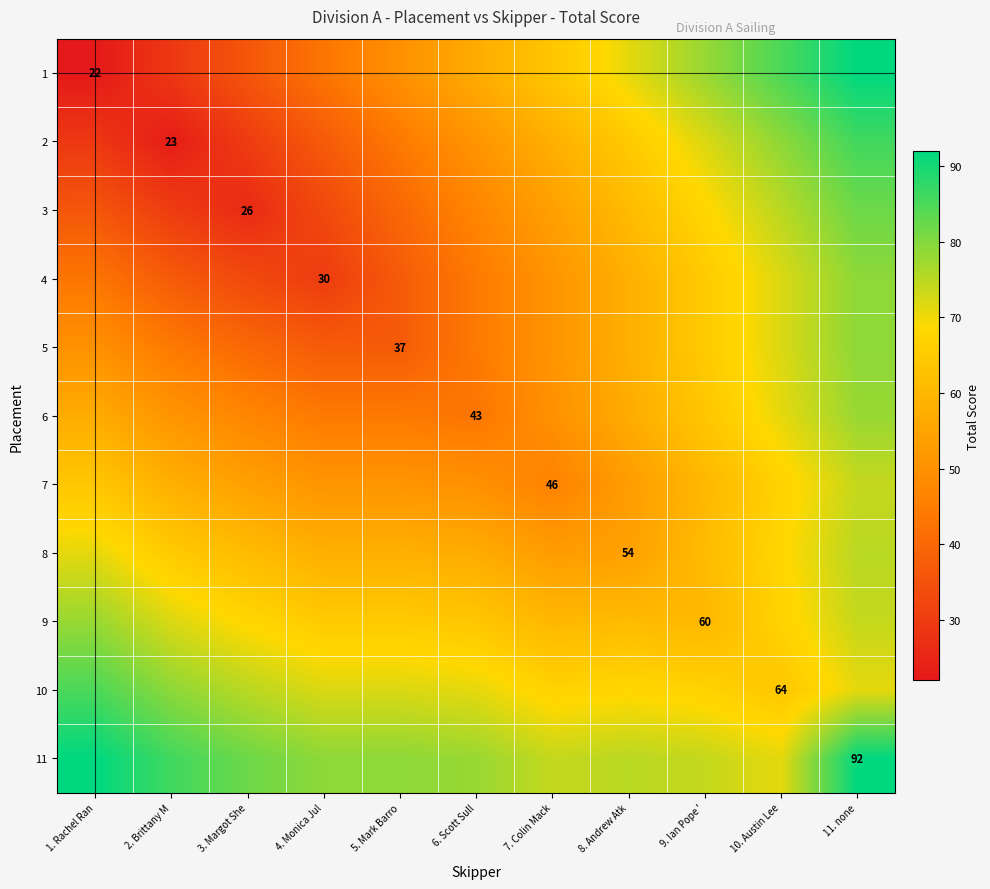

The value of 8 at 8. Andrew Atk is 77. True or false?

False